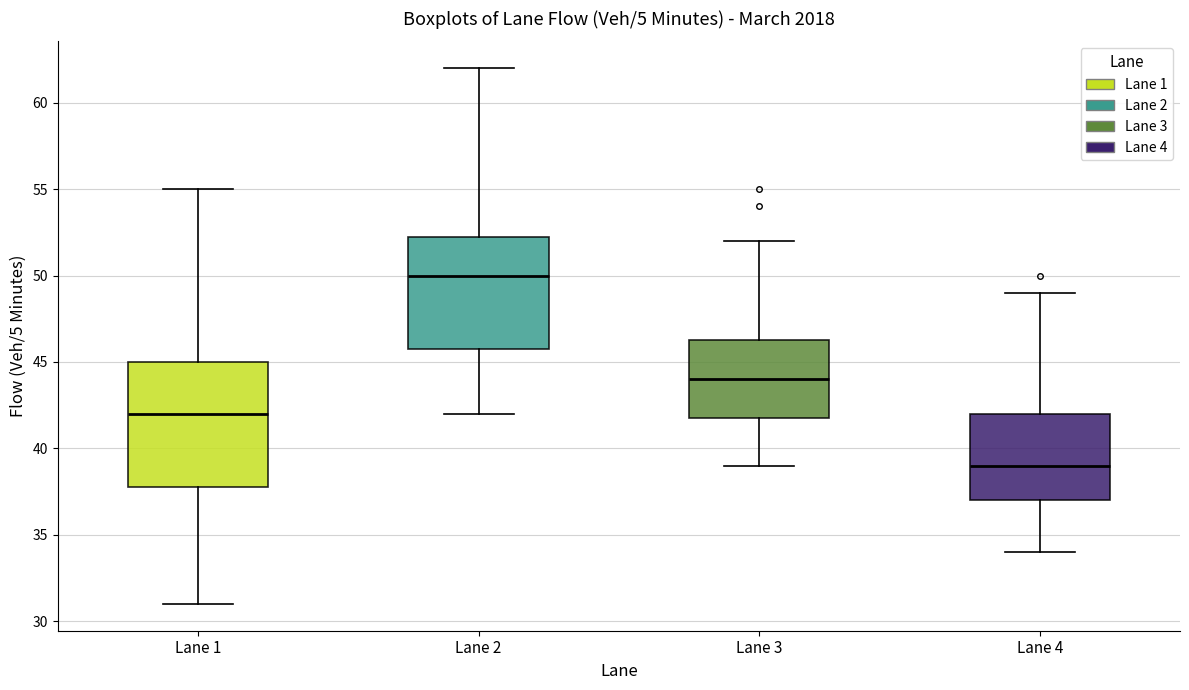

Reading left to right, read every box against the y-axis: the position of its median line, the range the box covers, and the ends of its whiskers. The values are not printed on the chart, so give them approximately, as read against the axis.

Lane 1: median 42.0, box 38.0 to 45.0, whiskers 31.0 to 55.0
Lane 2: median 50.0, box 46.0 to 52.5, whiskers 42.0 to 62.0
Lane 3: median 44.0, box 42.0 to 46.5, whiskers 39.0 to 52.0
Lane 4: median 39.0, box 37.0 to 42.0, whiskers 34.0 to 49.0